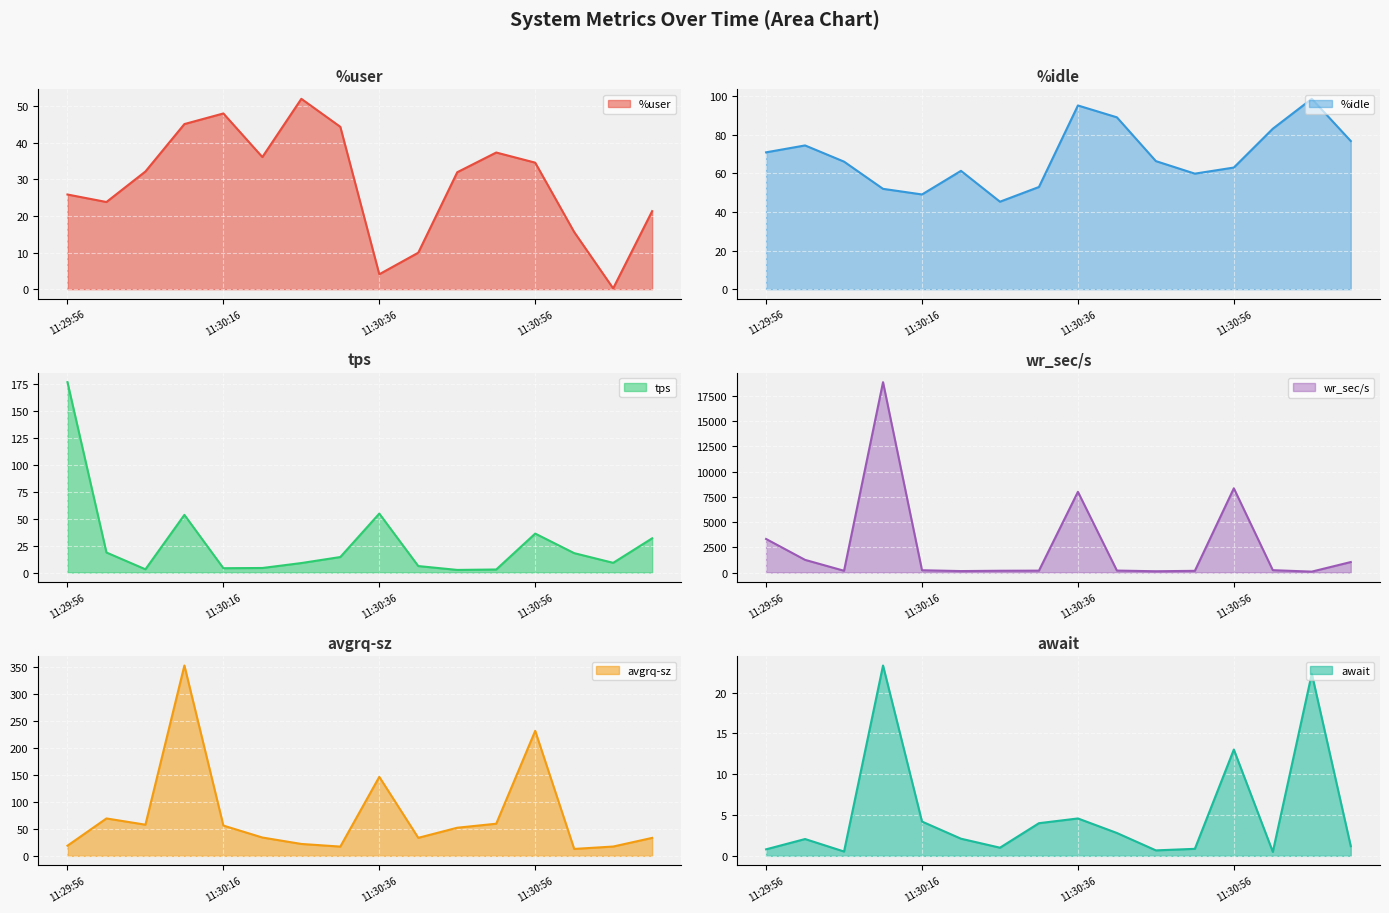

The %user series shows 16.1 at 3. True or false?

False